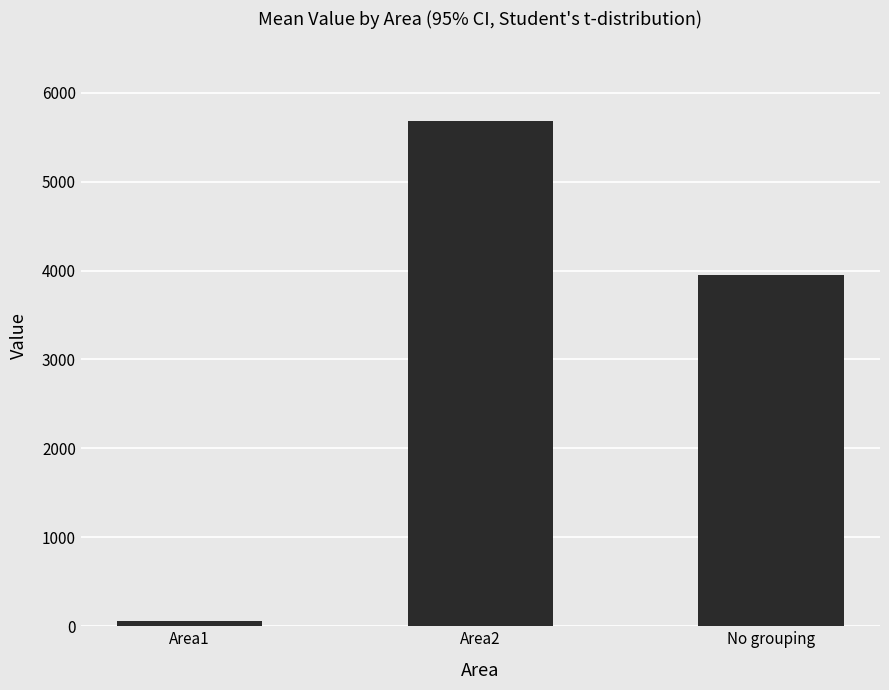

Which has a higher value, No grouping or Area2?

Area2